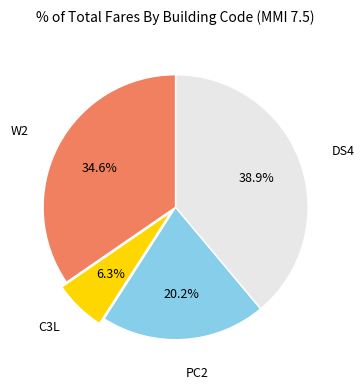

Is W2 the majority of the pie?

No